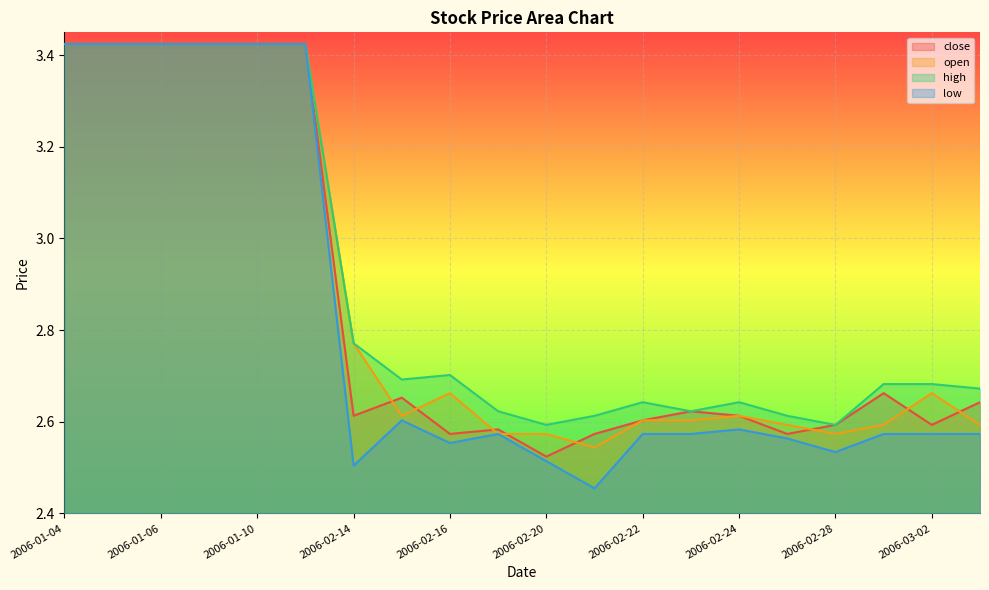

Between 2006-01-11 and 2006-01-09, which is larger?

2006-01-11